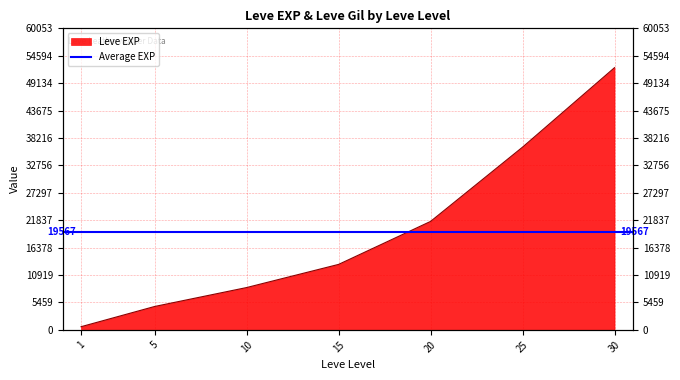

What is the greatest value displayed?

52220